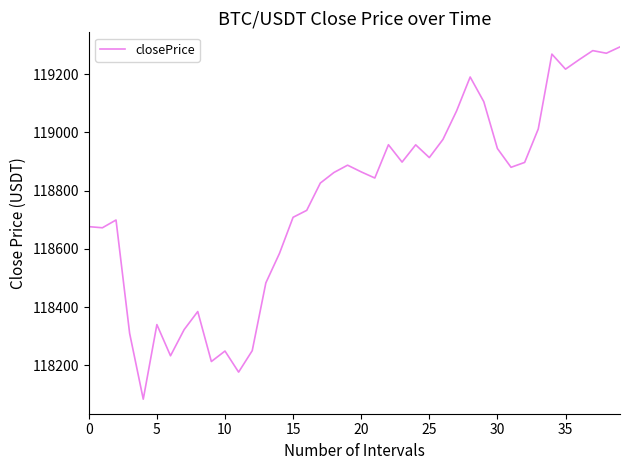

What is the difference between the maximum and minimum values?

1210.0